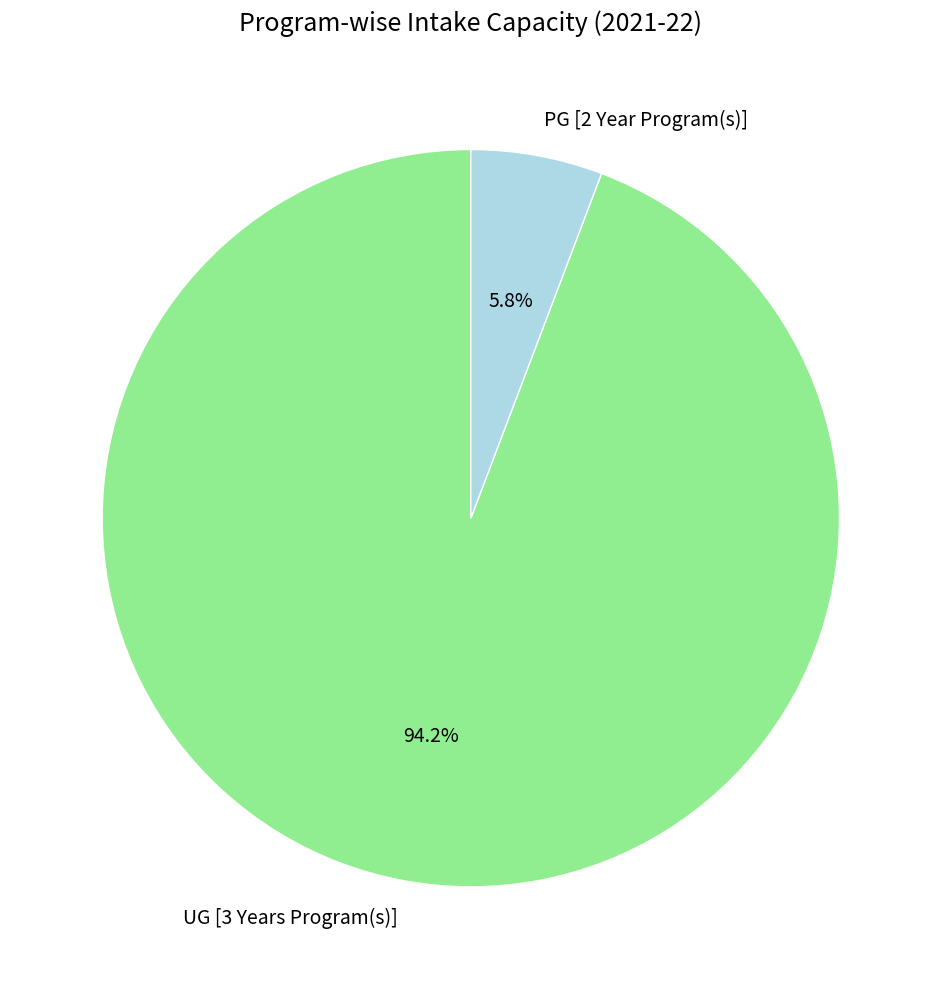

To the nearest percent, what is the average slice percentage?

50%